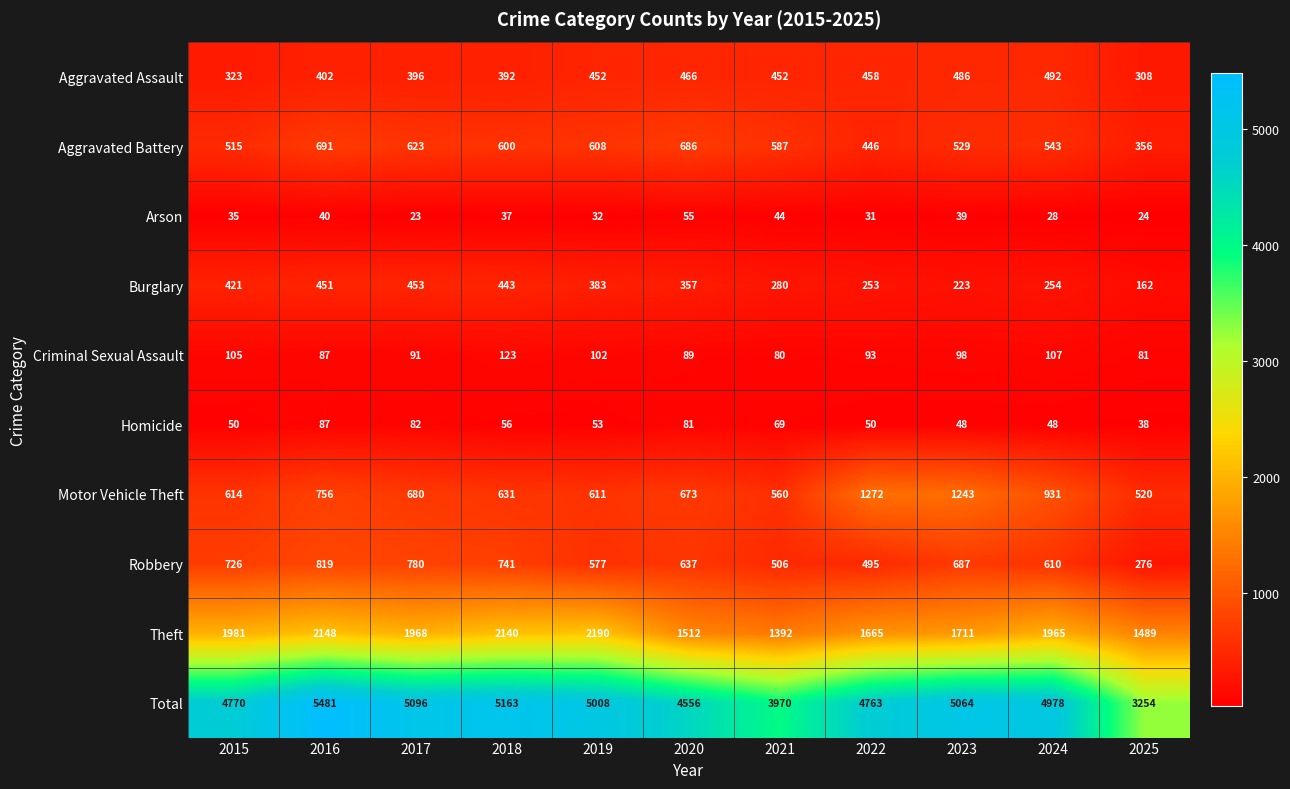

True or false: Theft has a value of 1392 at 2021.

True